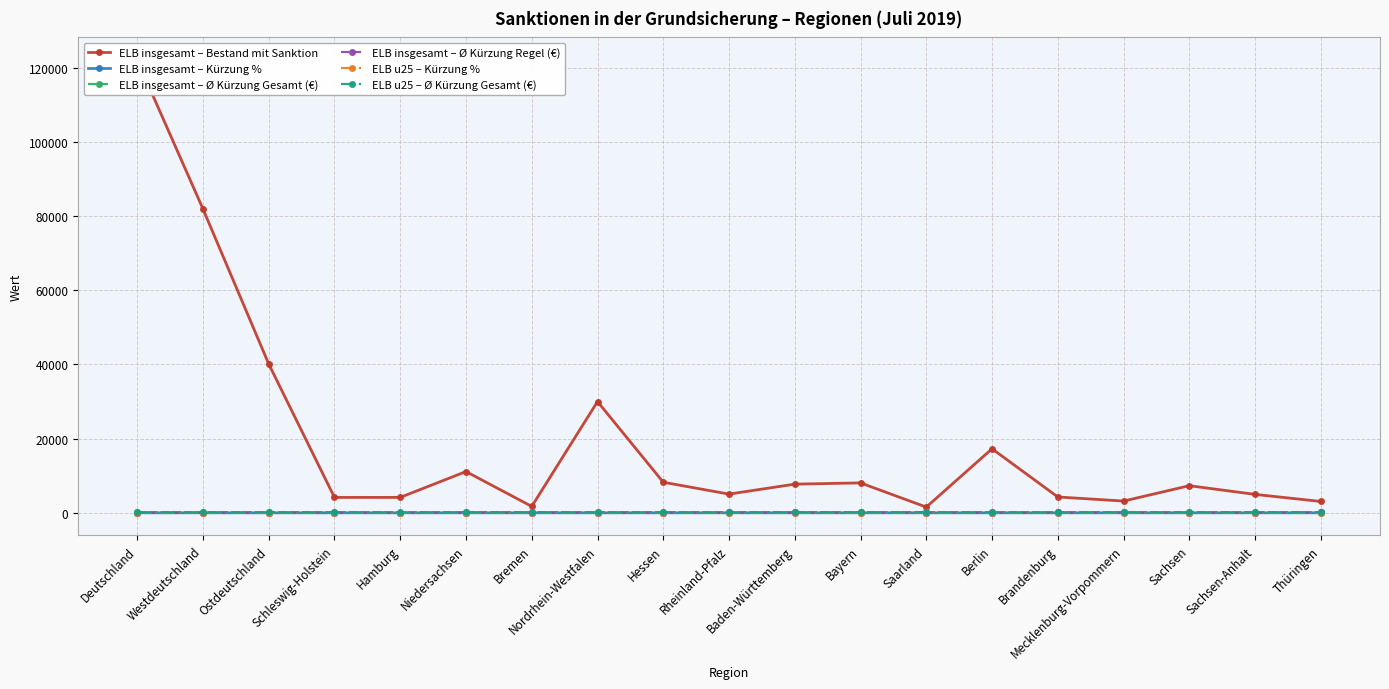

Is the value of ELB insgesamt – Kürzung % at Baden-Württemberg greater than the value of ELB insgesamt – Bestand mit Sanktion at Bayern?

No